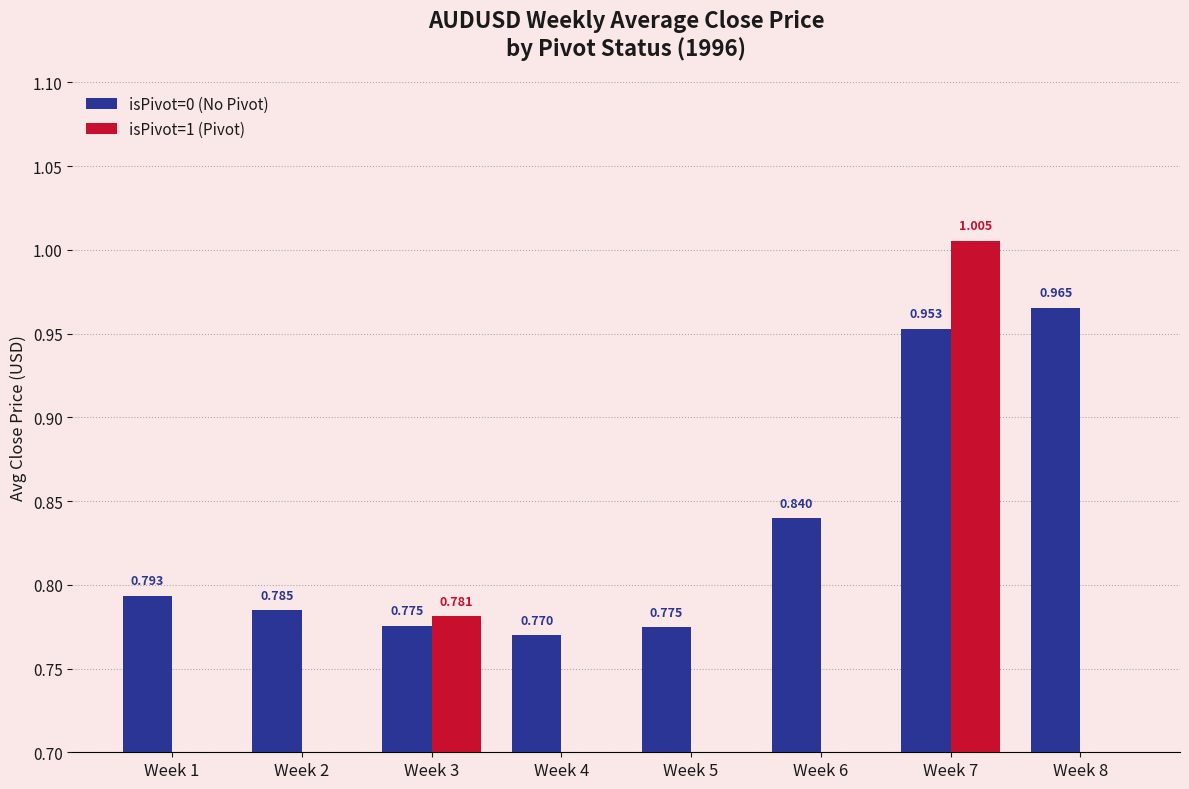

At which label is isPivot=1 (Pivot) closest to 0?

Week 1